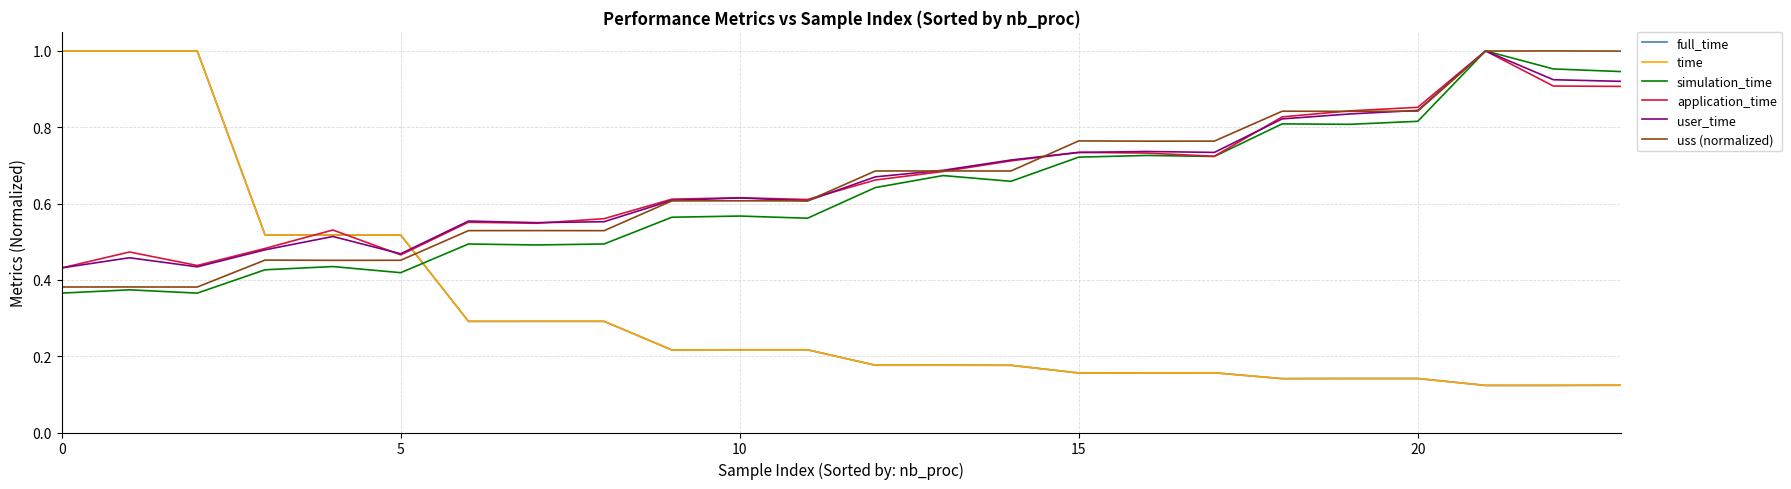

Which series ends up on top after the final intersection of simulation_time and time?

simulation_time